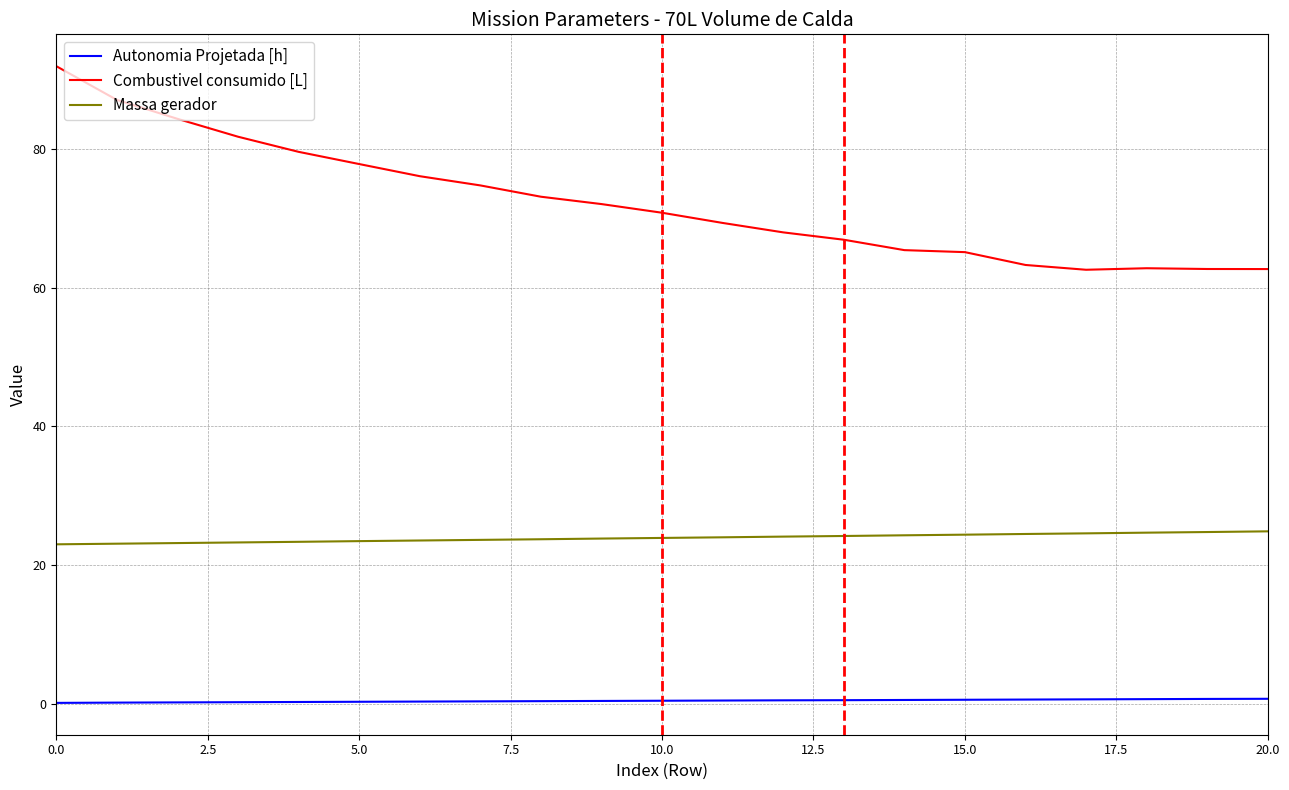

Which series has the largest total across all categories?

Combustivel consumido [L]